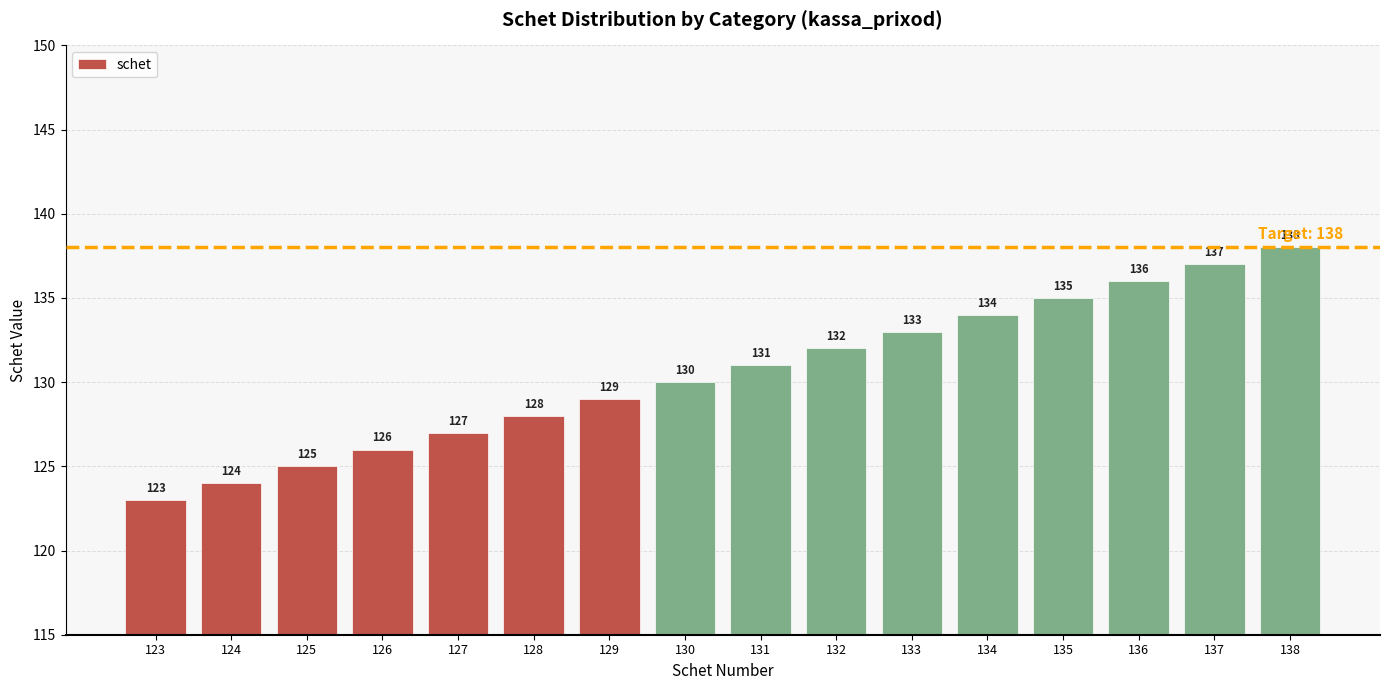

The value at 124 is 211. True or false?

False